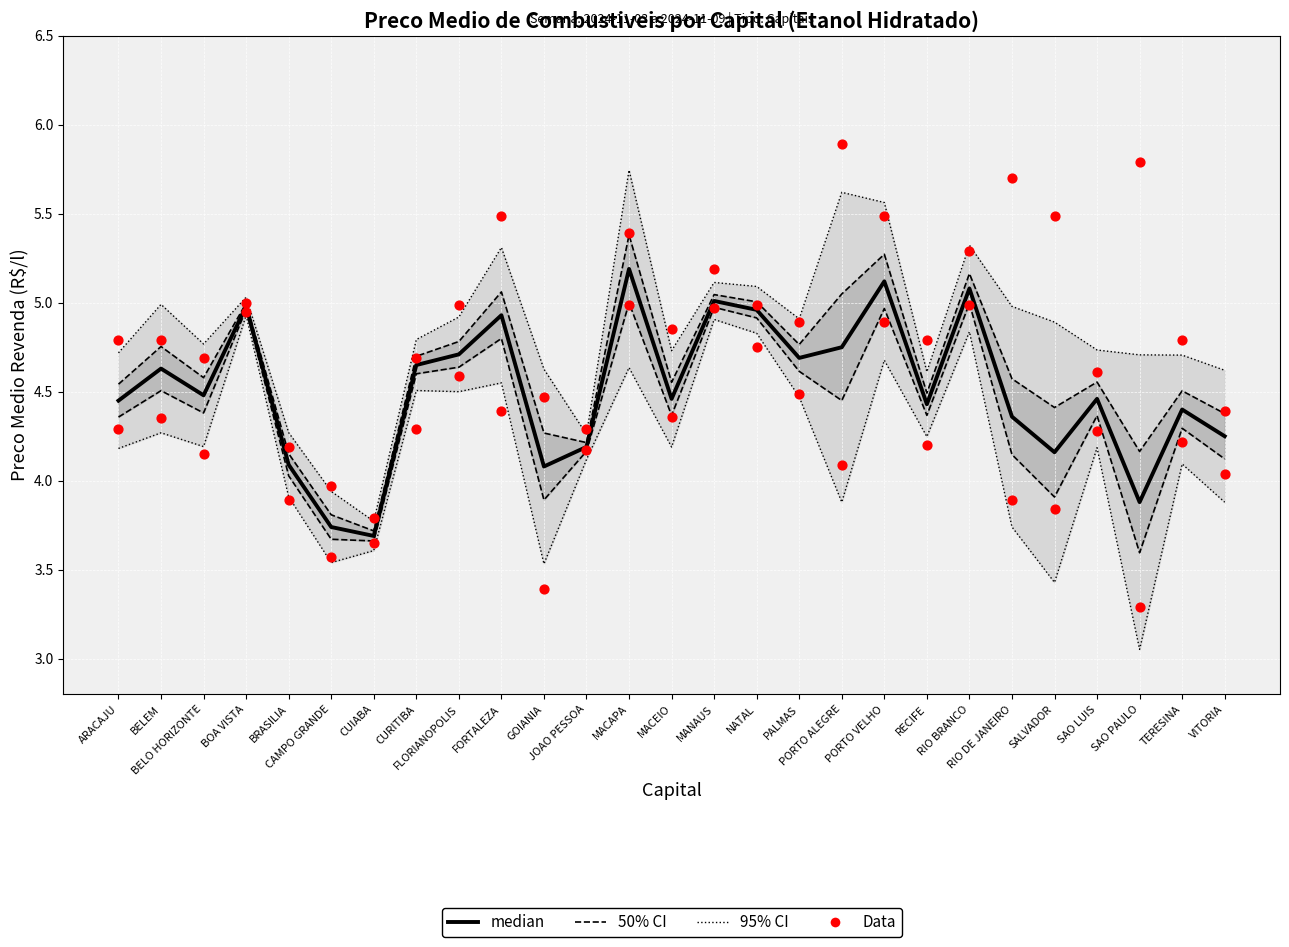

At which category is the sum across all series the highest?

MACAPA